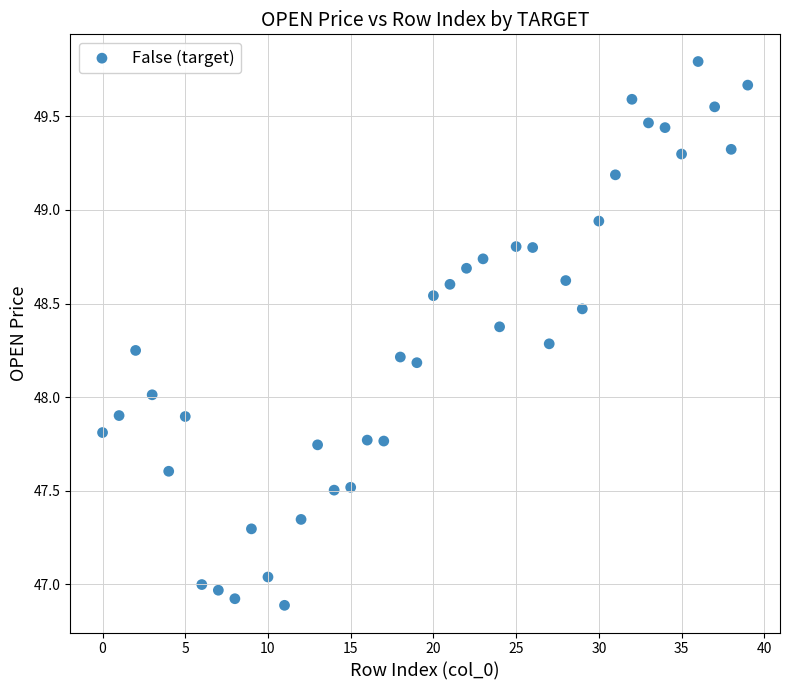

What is the range of Y values (max minus min)?

2.9